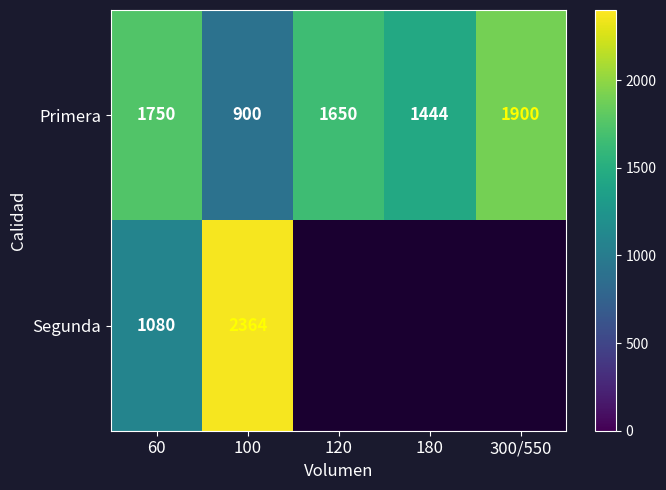

How many values in the Primera series are below 1650?

2